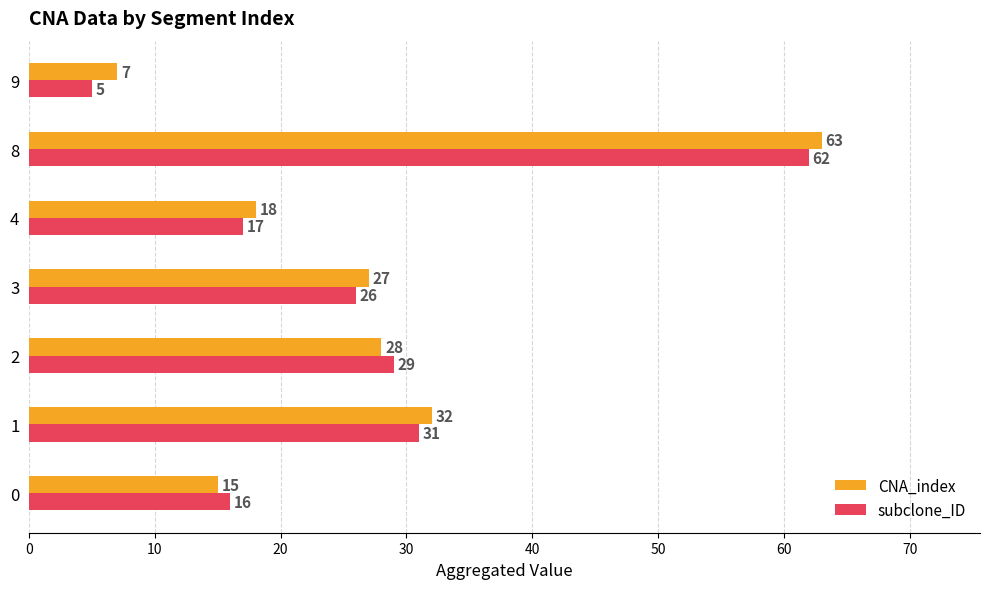

True or false: CNA_index has a value of 32 at 1.

True